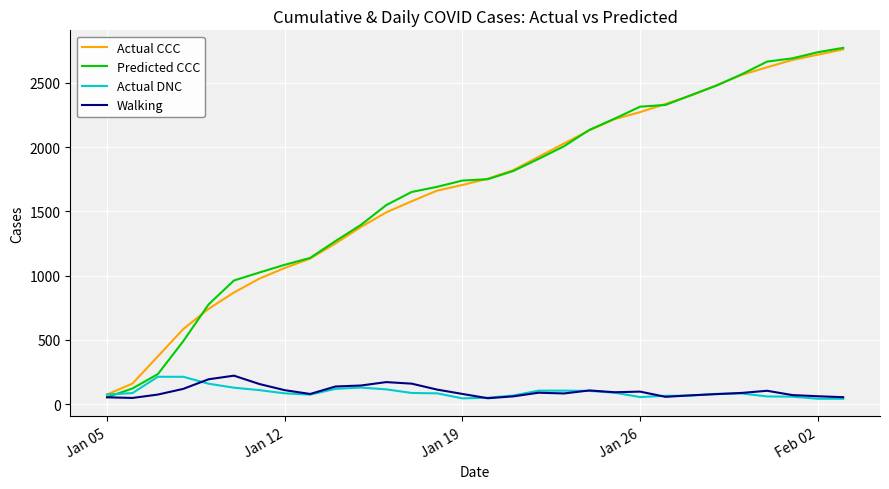

What is the greatest value displayed?

2772.0